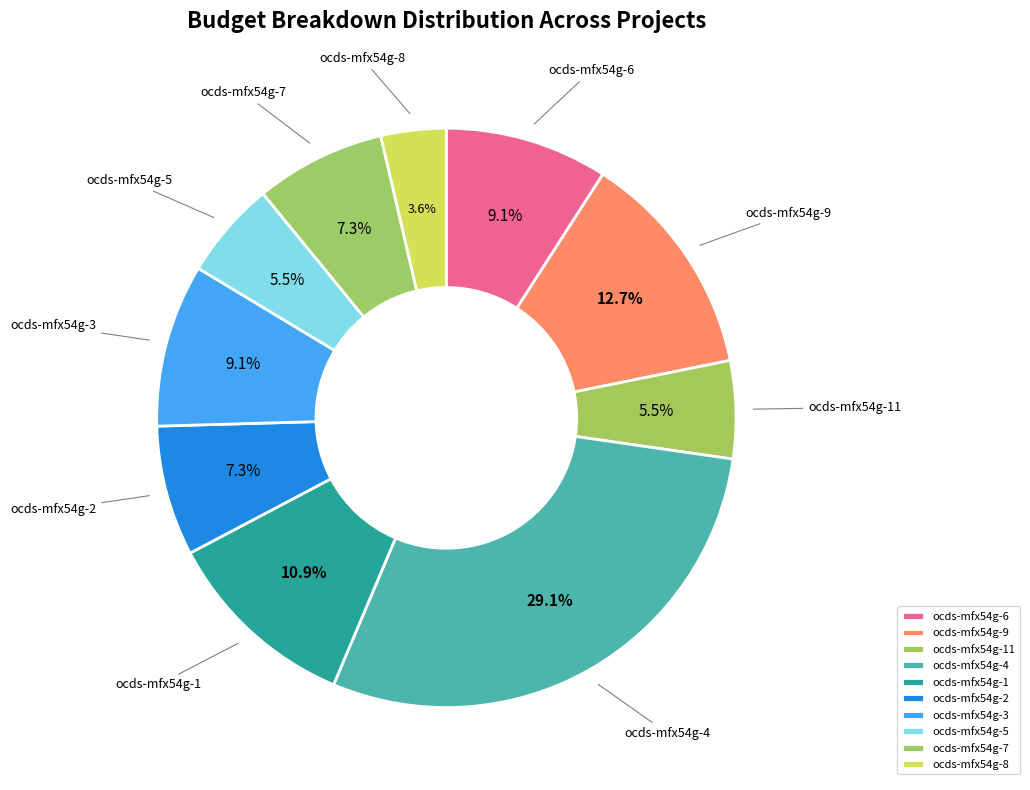

What percentage is the ocds-mfx54g-9 slice, to the nearest percent?

13%